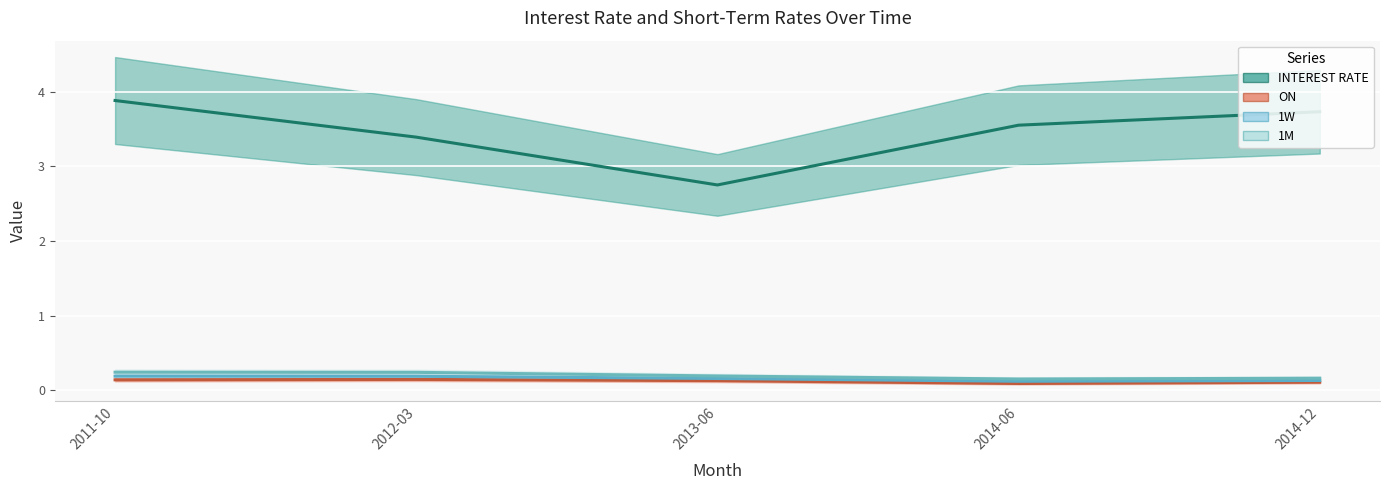

The INTEREST RATE series shows 3.9 at 2011-10. True or false?

True